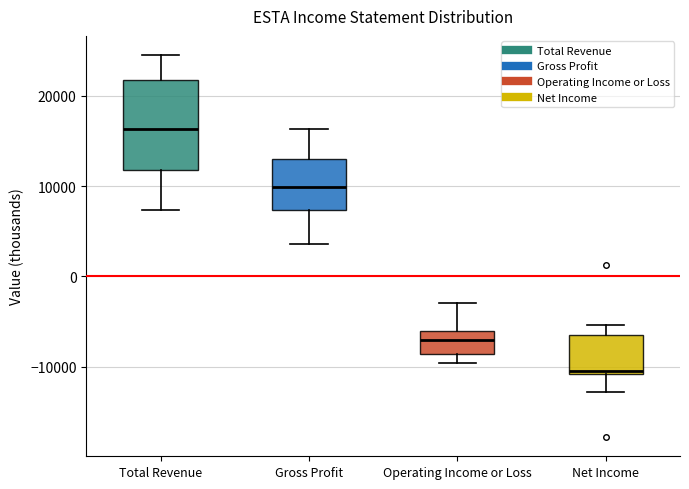

Reading left to right, transcribe this box plot: for each box, give where its median line is, the range the box spans, and where its two whiskers end, as read against the y-axis. The values are not printed on the chart, so give them approximately, as read against the axis.

Total Revenue: median 16000, box 12000 to 22000, whiskers 7000 to 25000
Gross Profit: median 10000, box 7000 to 13000, whiskers 4000 to 16000
Operating Income or Loss: median -7000, box -9000 to -6000, whiskers -10000 to -3000
Net Income: median -10000, box -11000 to -6000, whiskers -13000 to -5000